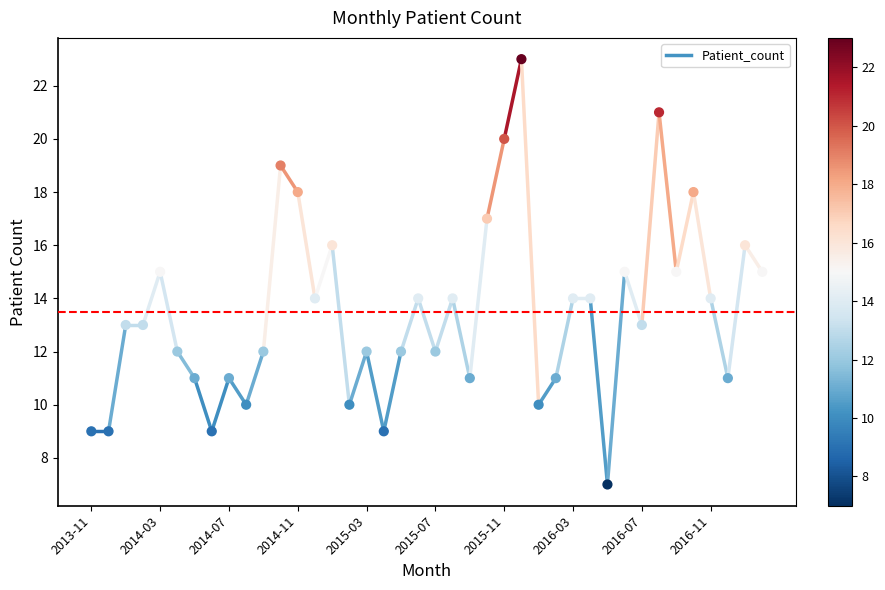

What is the range of Y values (max minus min)?

16